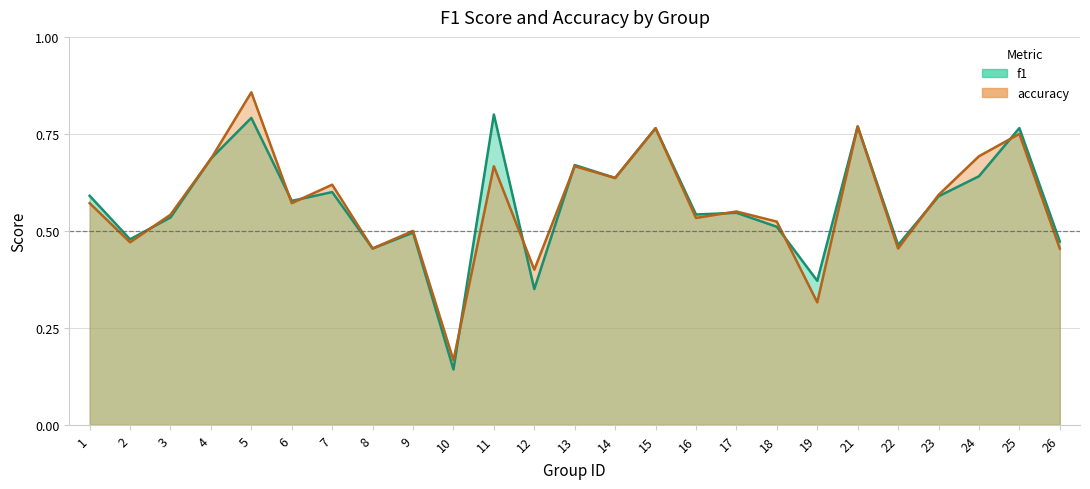

List the labels in order of f1 value, largest first.

11, 5, 21, 25, 15, 4, 13, 24, 14, 7, 1, 23, 6, 17, 16, 3, 18, 9, 2, 26, 22, 8, 19, 12, 10